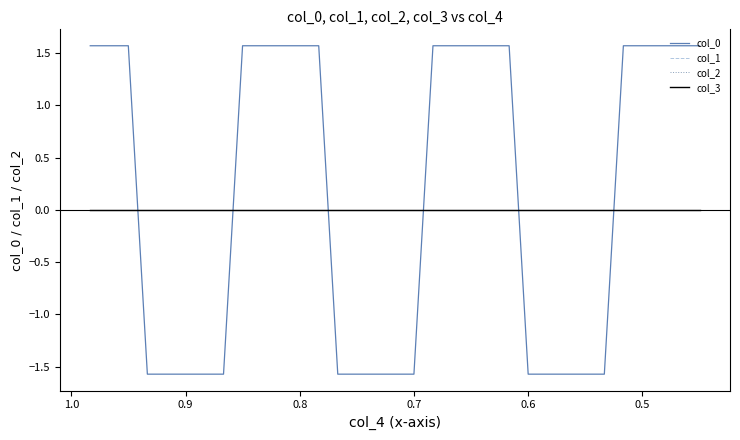

The value of col_1 at 1.0 is 0.0. True or false?

True